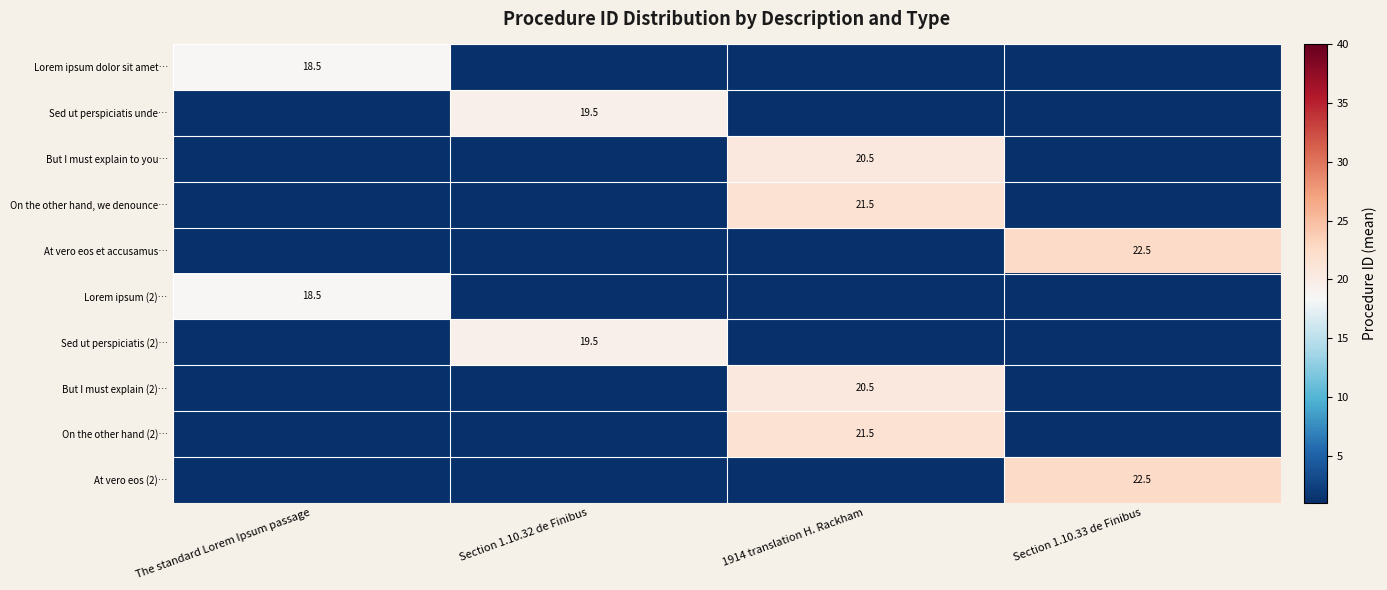

The On the other hand (2)… series shows 21.5 at 1914 translation H. Rackham. True or false?

True